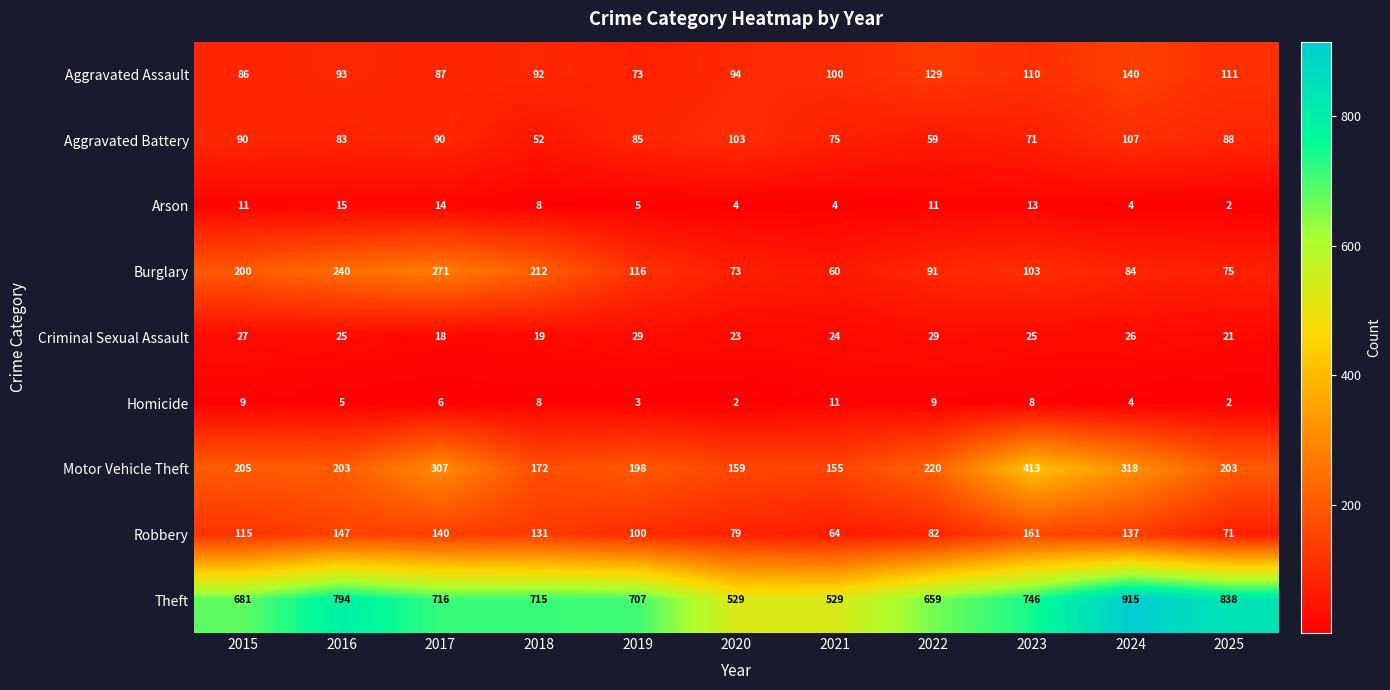

What is the sum of all Motor Vehicle Theft values?

2553